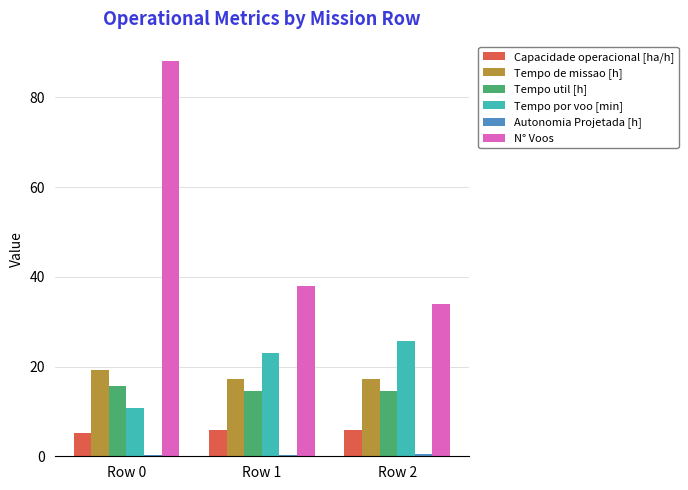

Which series changed the most between Row 0 and Row 2?

N° Voos